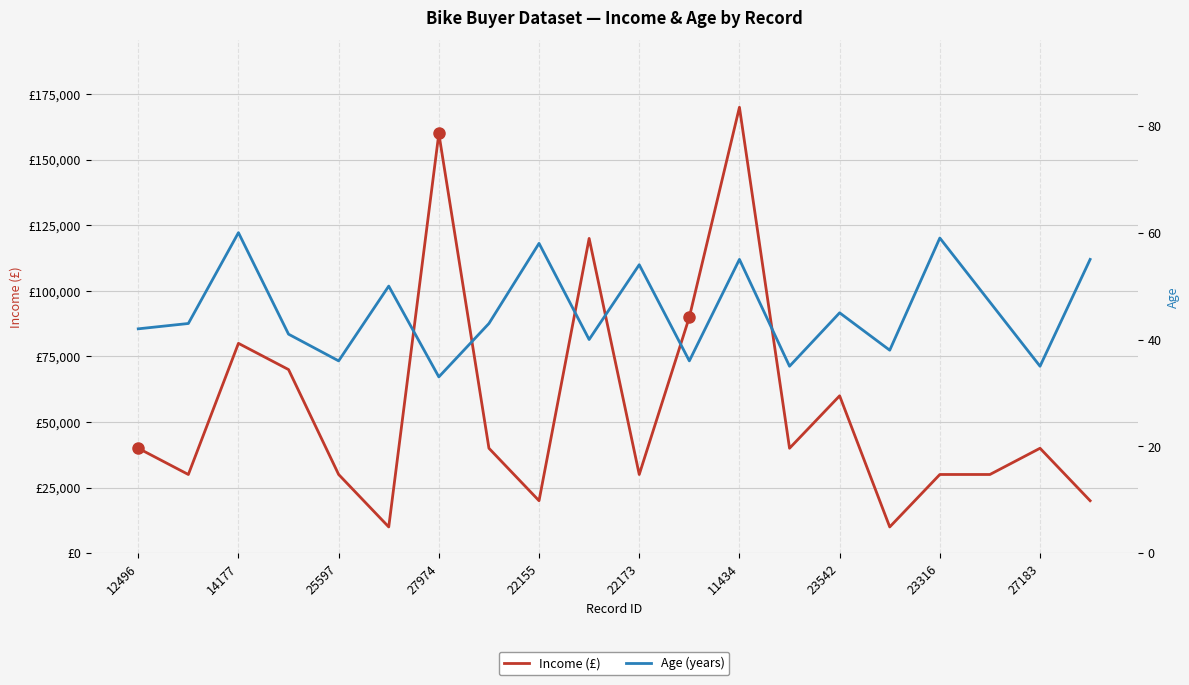

What is the value of the Age point at the 3rd from the left?

60